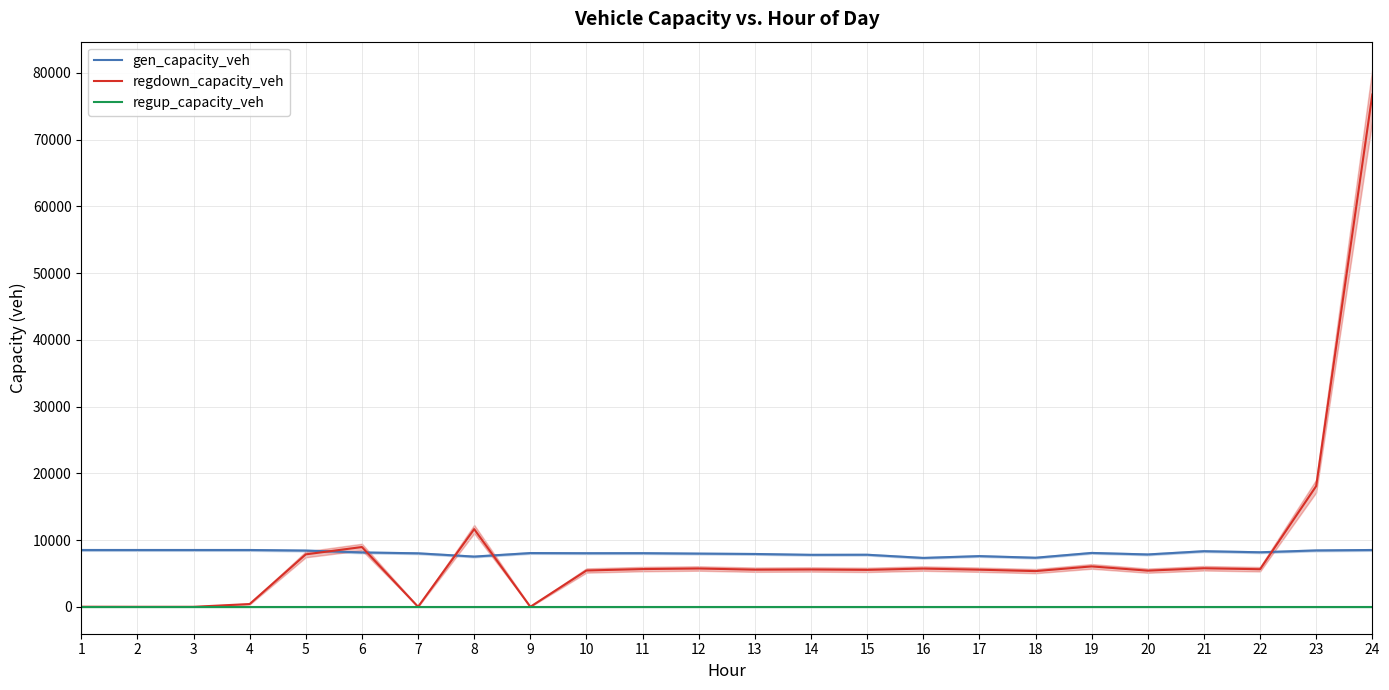

Reading left to right, extract all data points from this chart.

gen_capacity_veh: 1=8514.0	2=8514.0	3=8514.0	4=8514.0	5=8428.9	6=8149.8	7=8017.4	8=7527.8	9=8055.2	10=8031.5	11=8038.6	12=7974.8	13=7918.0	14=7790.3	15=7804.5	16=7329.1	17=7598.7	18=7357.5	19=8074.1	20=7847.1	21=8334.3	22=8173.4	23=8450.1	24=8514.0
regdown_capacity_veh: 1=10.1	2=0.0	3=0.0	4=415.4	5=7860.9	6=8956.3	7=0.0	8=11639.8	9=0.0	10=5441.8	11=5654.7	12=5741.5	13=5563.9	14=5593.4	15=5533.9	16=5729.8	17=5560.9	18=5350.6	19=6055.0	20=5418.8	21=5775.6	22=5631.7	23=18092.9	24=76764.9
regup_capacity_veh: 1=0.0	2=0.0	3=0.0	4=0.0	5=0.0	6=0.0	7=0.0	8=0.0	9=0.0	10=0.0	11=0.0	12=0.0	13=0.0	14=0.0	15=0.0	16=0.0	17=0.0	18=0.0	19=0.0	20=0.0	21=0.0	22=0.0	23=0.0	24=0.0